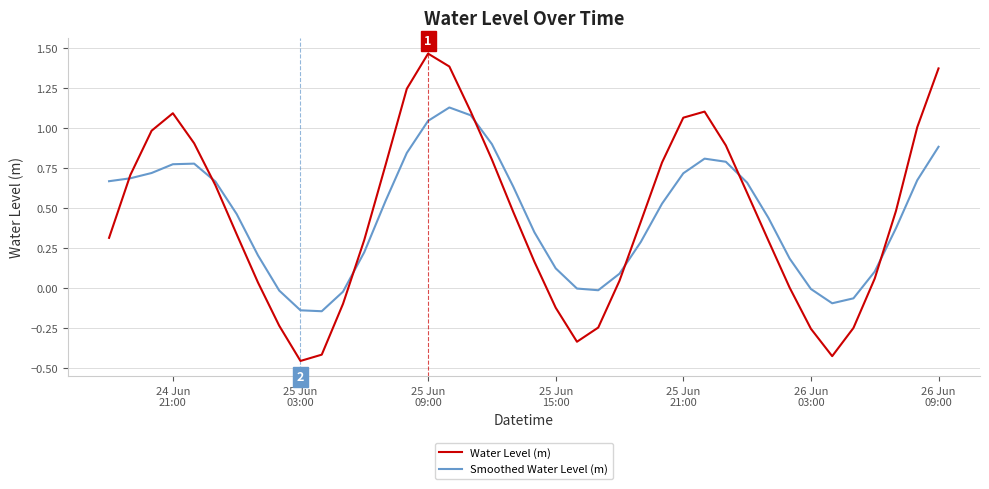

List the series in order of their peak value, lowest first.

Smoothed Water Level (m), Water Level (m)